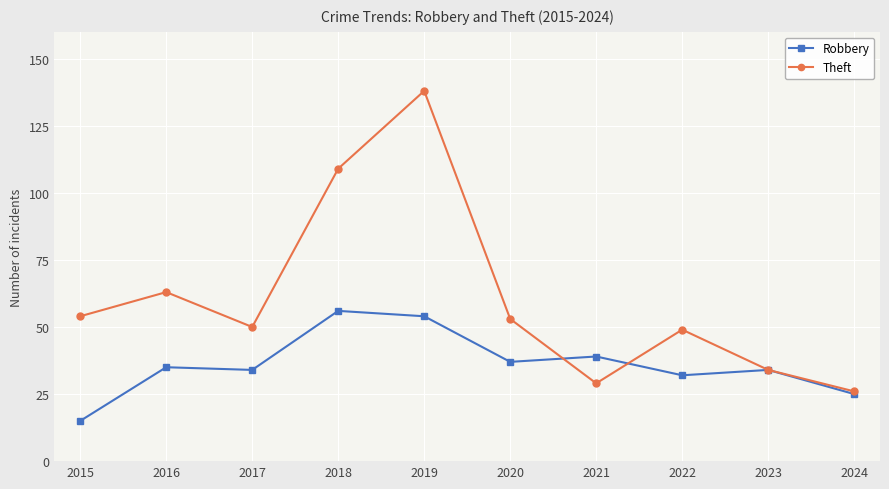

At which category does the chart reach its peak across all series?

2019